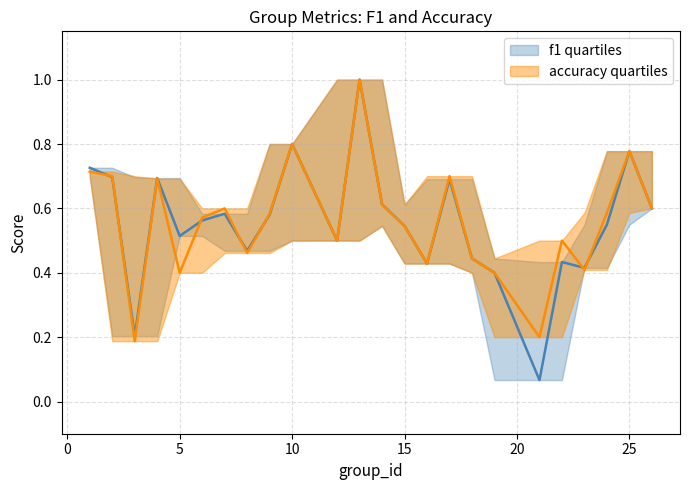

What is the average value of the accuracy series?

0.6